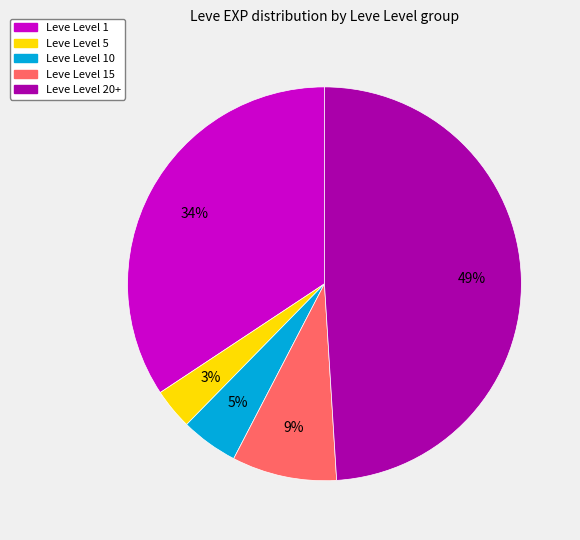

To the nearest percent, what is the average slice percentage?

20%